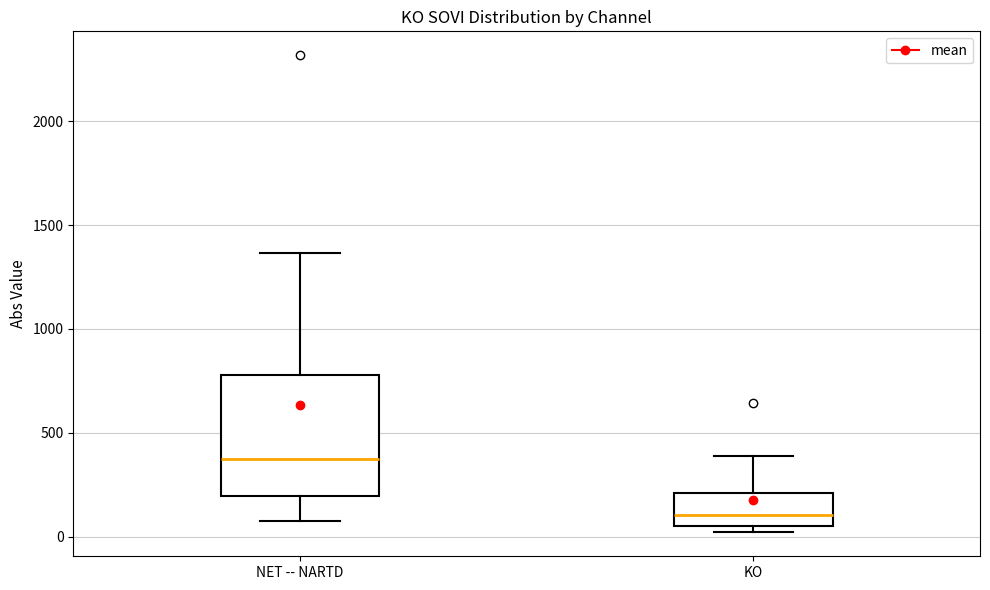

Which box is the tallest, from its lower edge to its upper edge?

NET -- NARTD